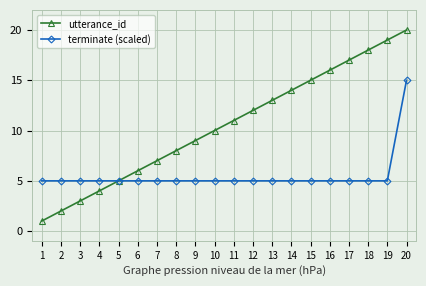

At which category is the sum across all series the highest?

20